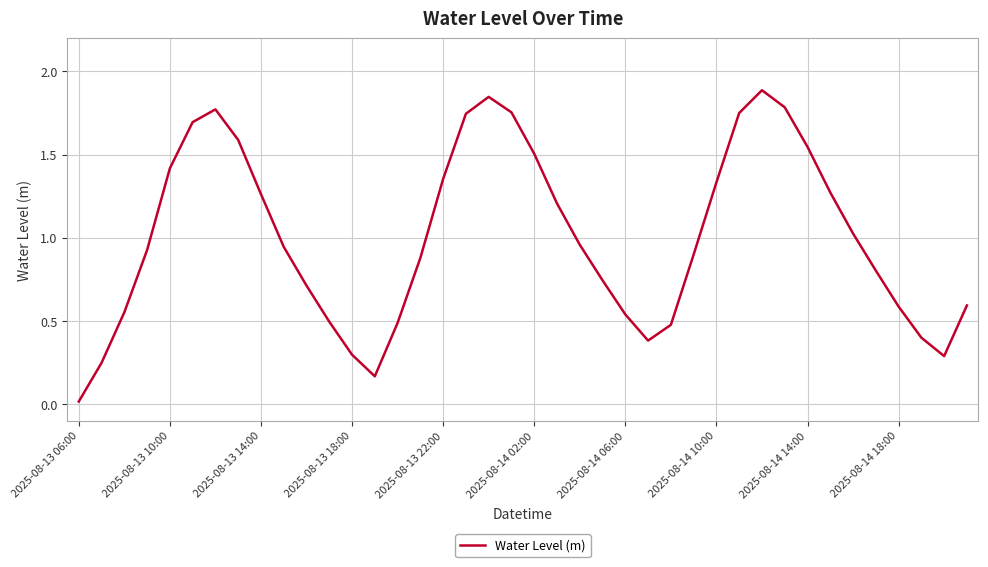

What is the difference between the maximum and minimum values?

1.9